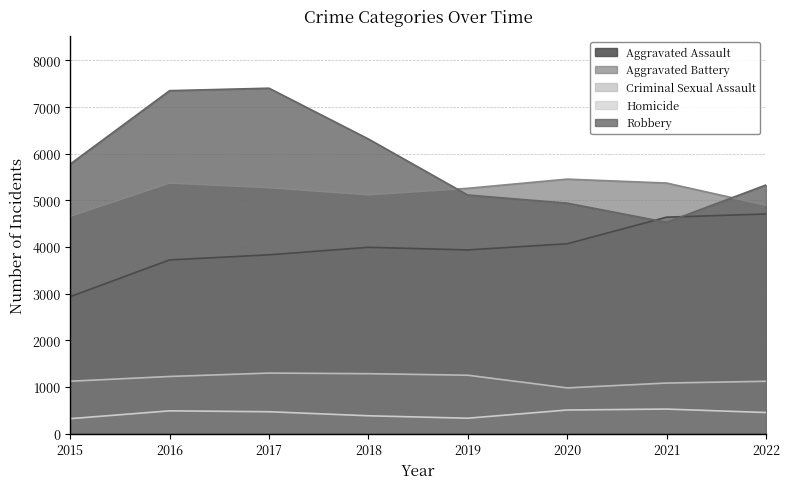

Where is Criminal Sexual Assault nearest to the value 1138?

2015